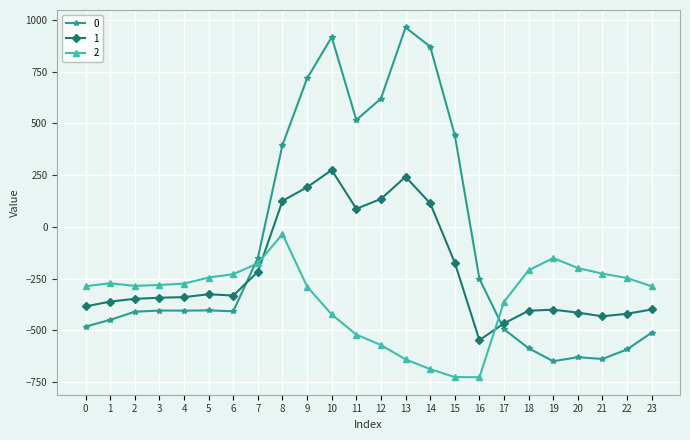

What are all the series names shown in the legend?

0, 1, 2